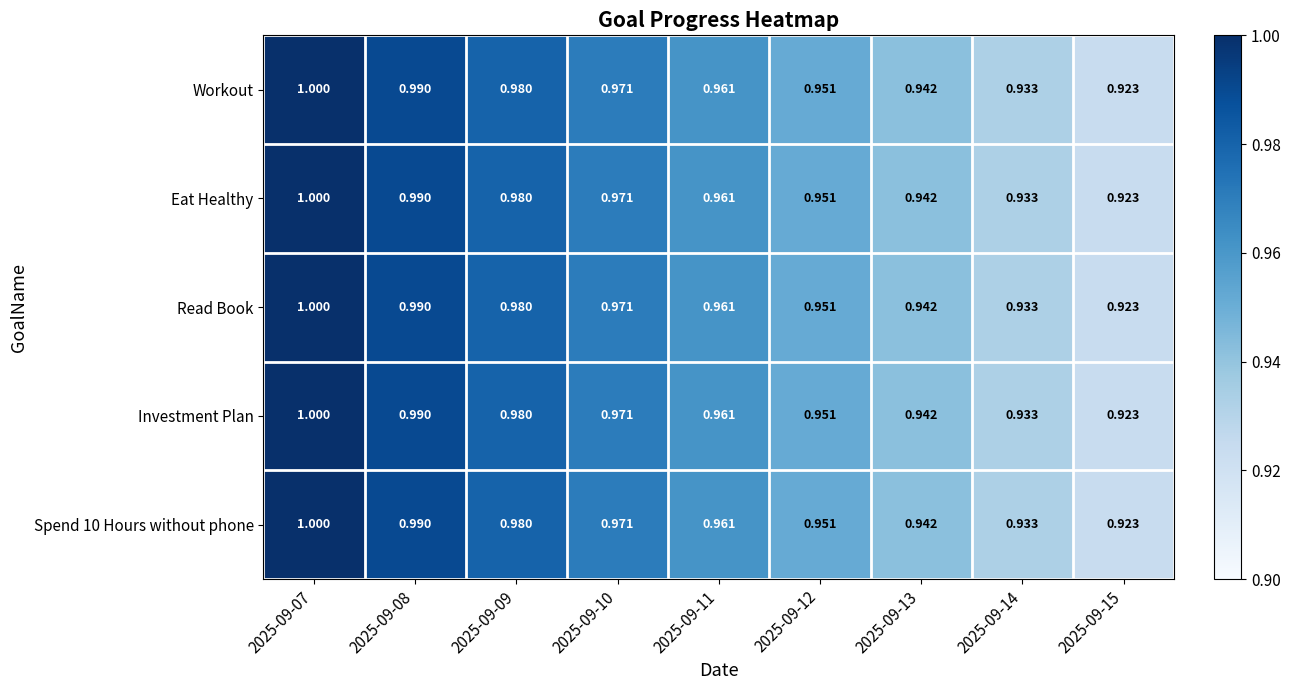

Is the value of Spend 10 Hours without phone at 2025-09-15 greater than the value of Read Book at 2025-09-12?

No